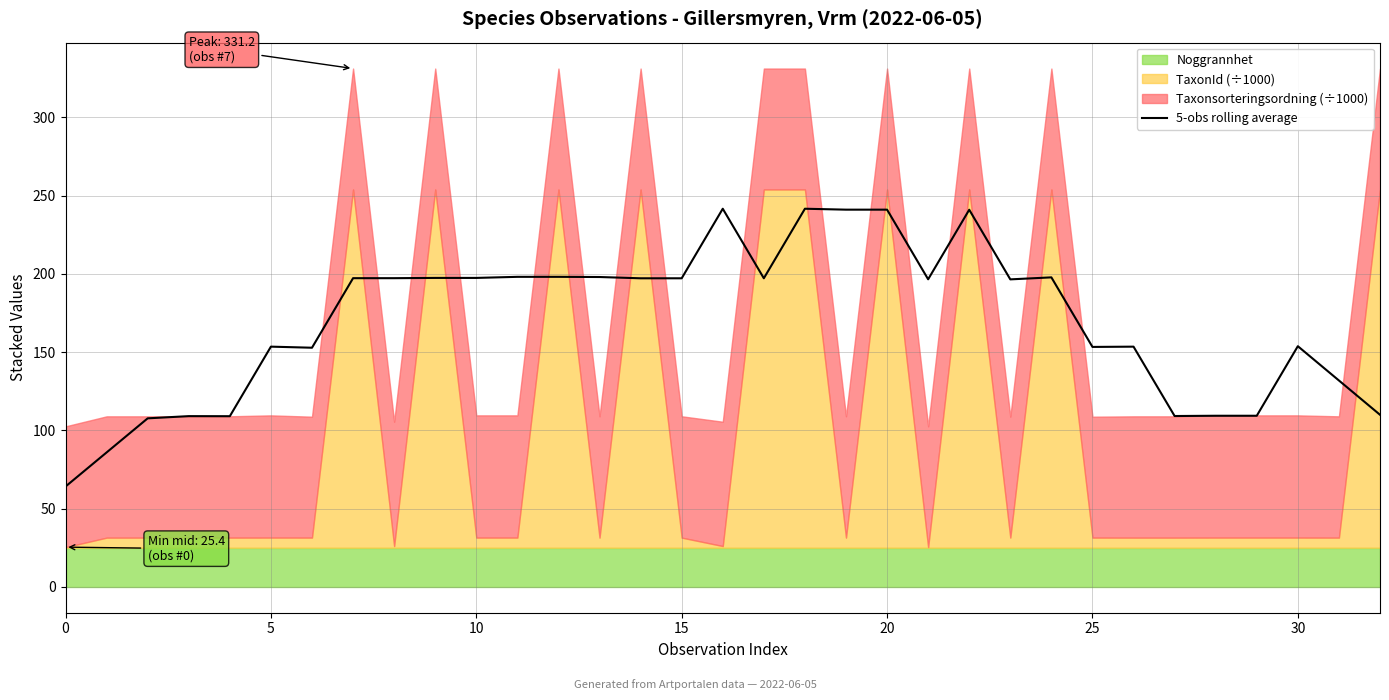

What is the value of the 4th point from the left?

109.1